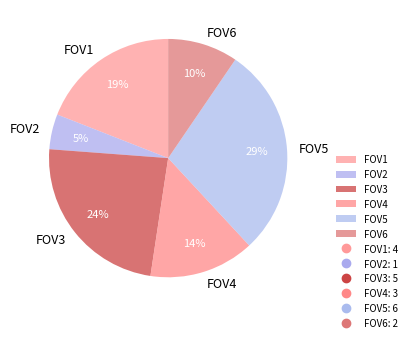

Does FOV5 represent more than half of the total?

No